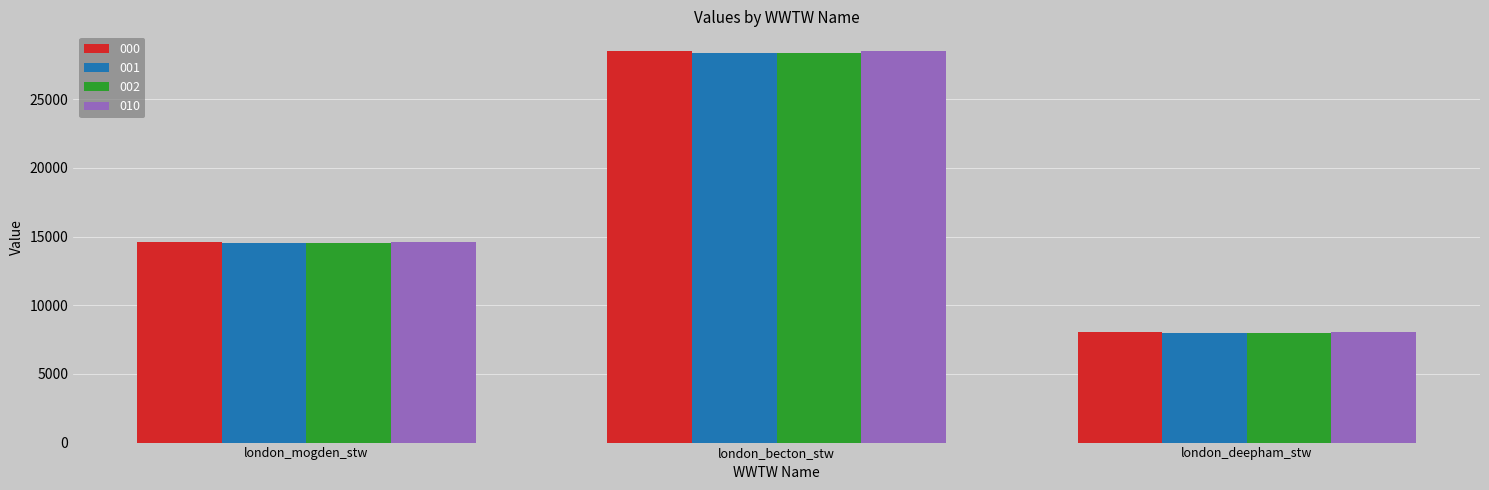

Reading left to right, extract all data points from this chart.

000: london_mogden_stw=14611.5	london_becton_stw=28523.7	london_deepham_stw=8029.1
001: london_mogden_stw=14544.1	london_becton_stw=28394.7	london_deepham_stw=7992.9
002: london_mogden_stw=14525.9	london_becton_stw=28359.9	london_deepham_stw=7983.1
010: london_mogden_stw=14611.5	london_becton_stw=28523.7	london_deepham_stw=8029.1